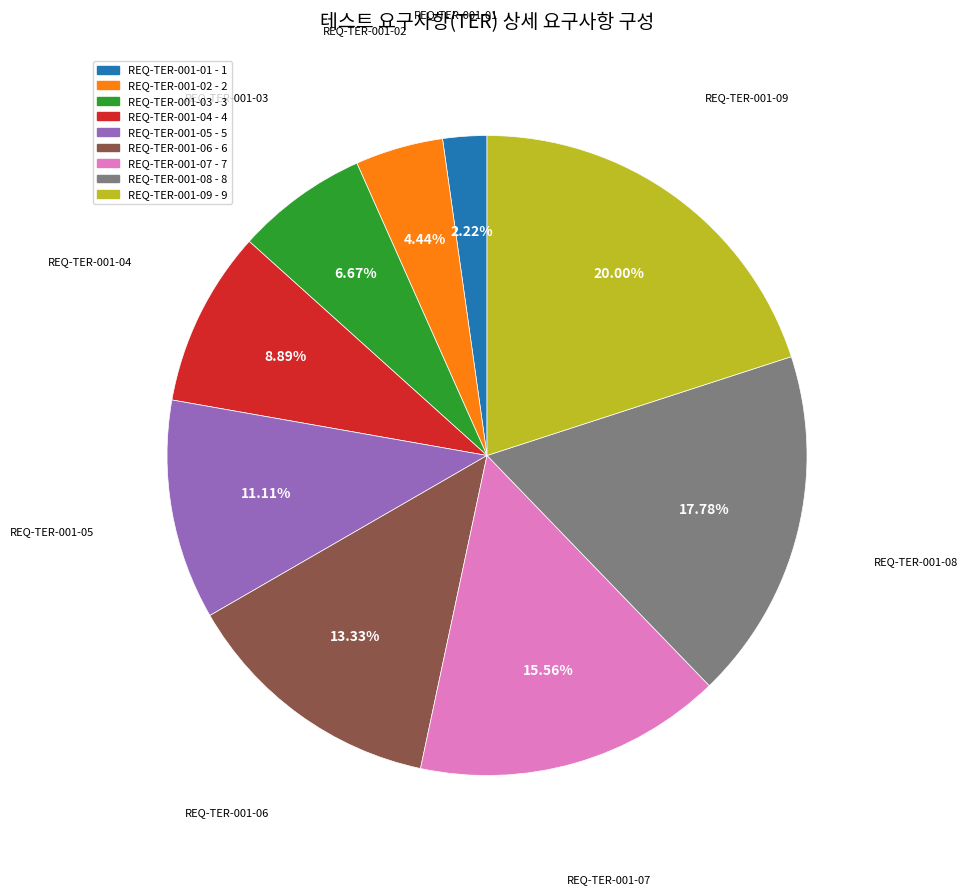

To the nearest percent, what is the difference between the largest and smallest slice percentages?

18%